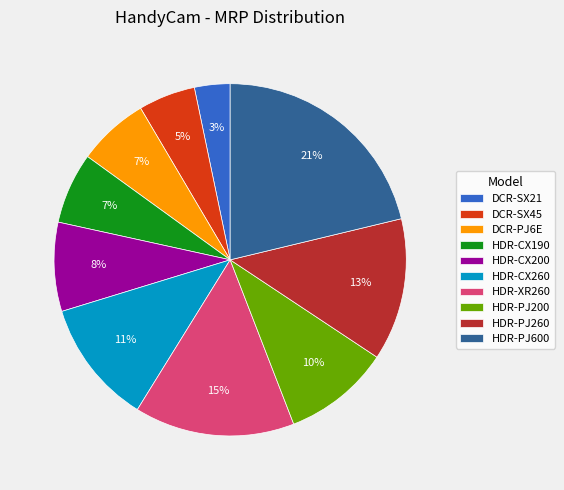

Count the number of slices in the pie.

10